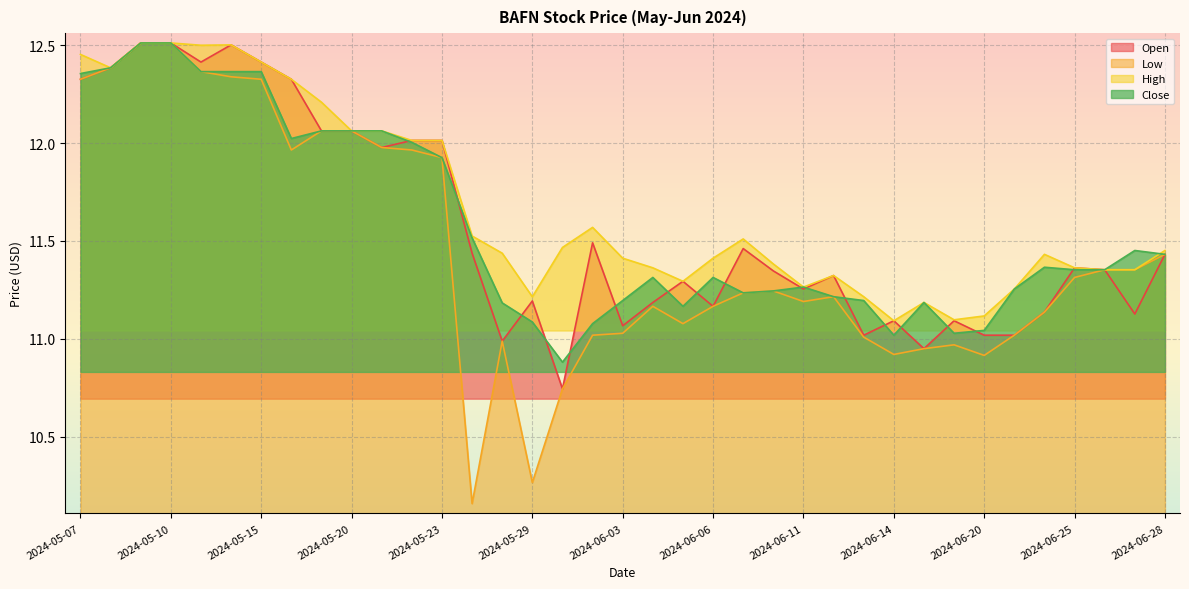

In High, how many points are lower than both neighbors (excluding endpoints)?

7